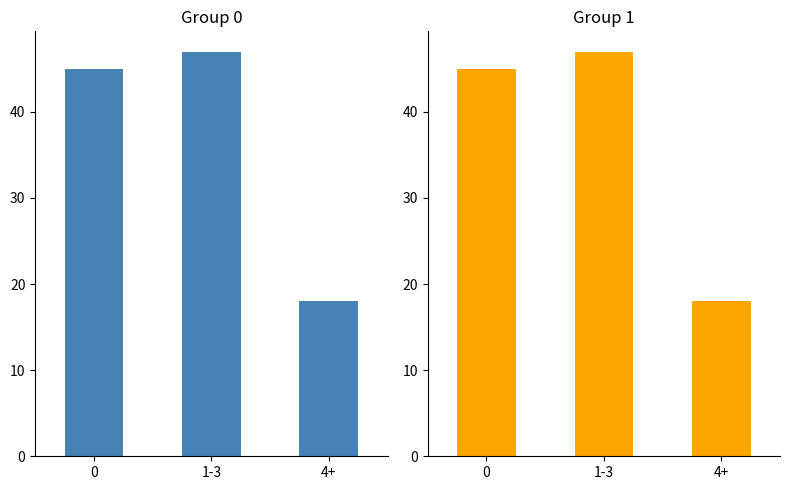

Which has a higher value, 1-3 or 4+?

1-3